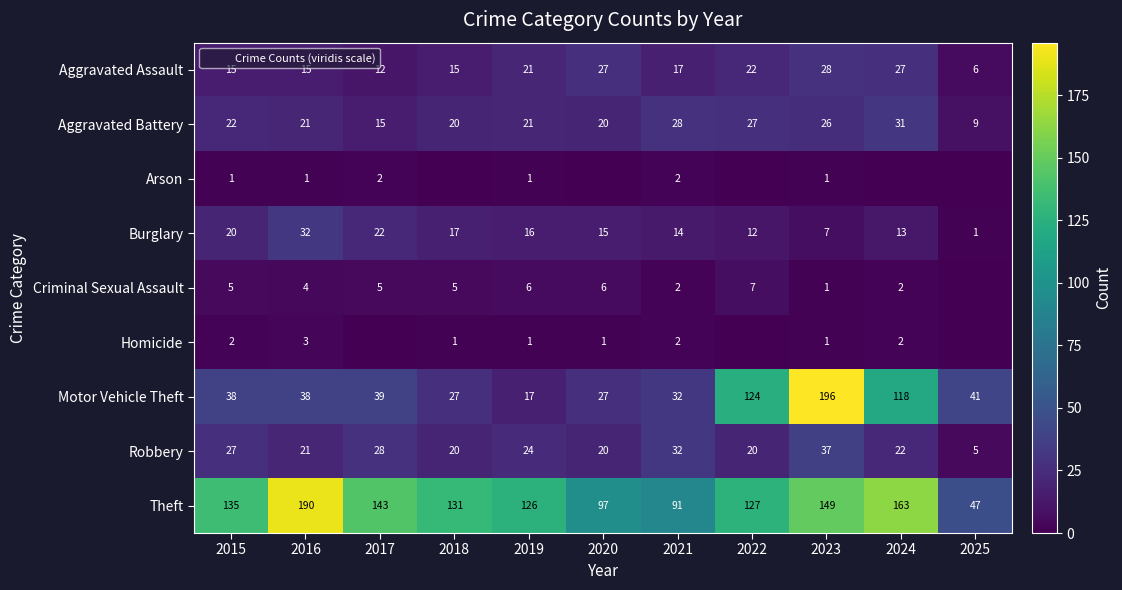

The value of Homicide at 2021 is 2. True or false?

True